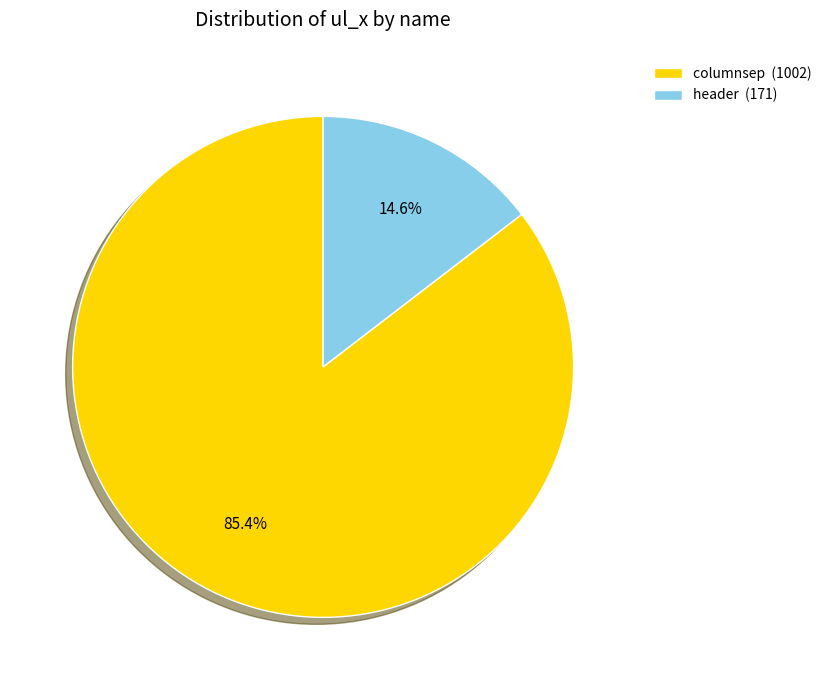

Rank the categories by value from lowest to highest.

header, columnsep